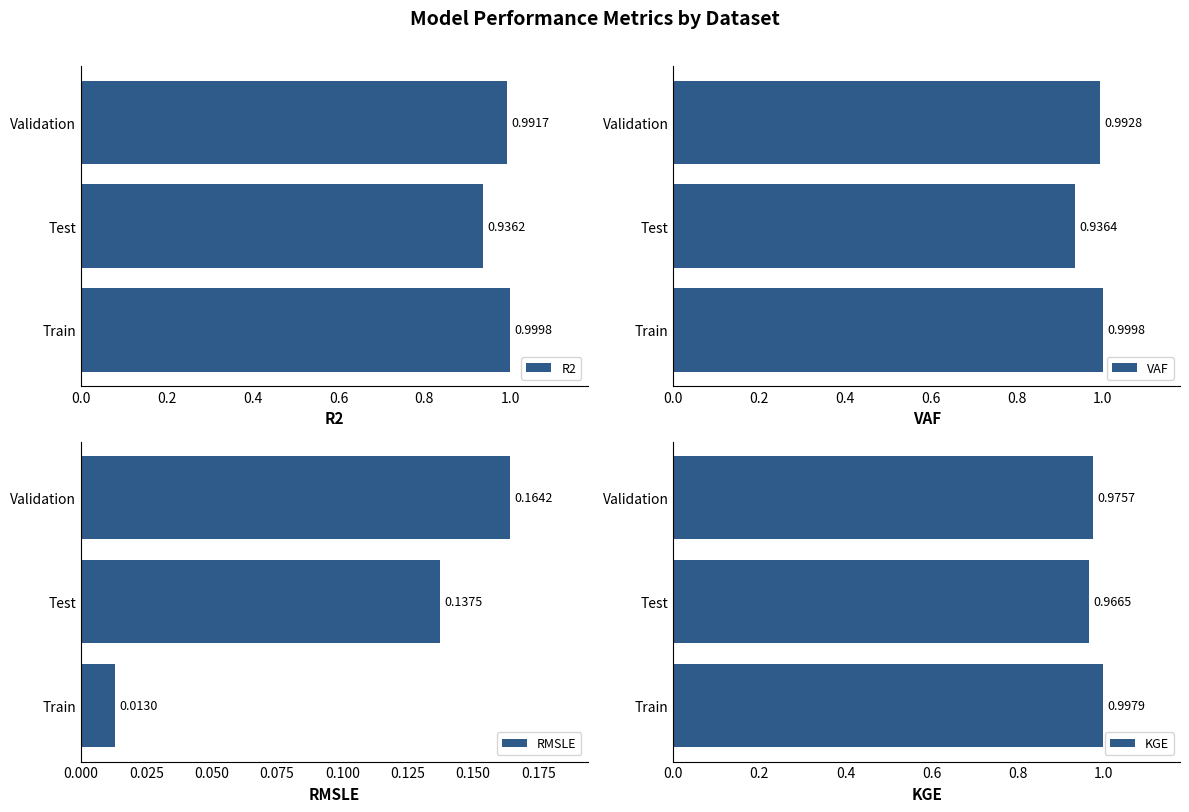

List the labels in order of RMSLE value, largest first.

Validation, Test, Train